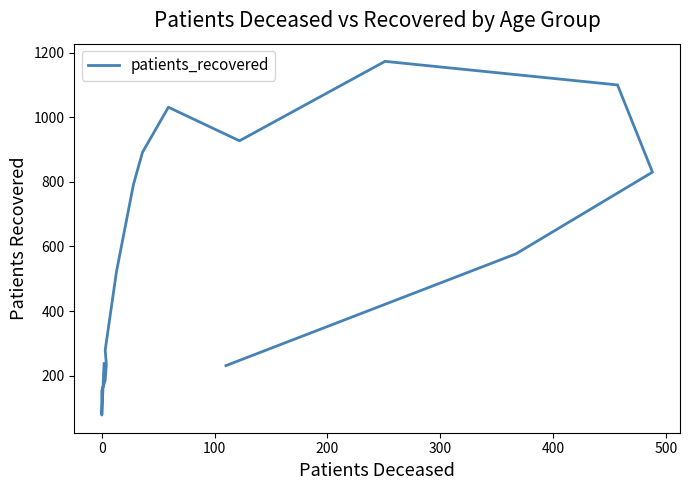

The value at 600 is 1144. True or false?

False